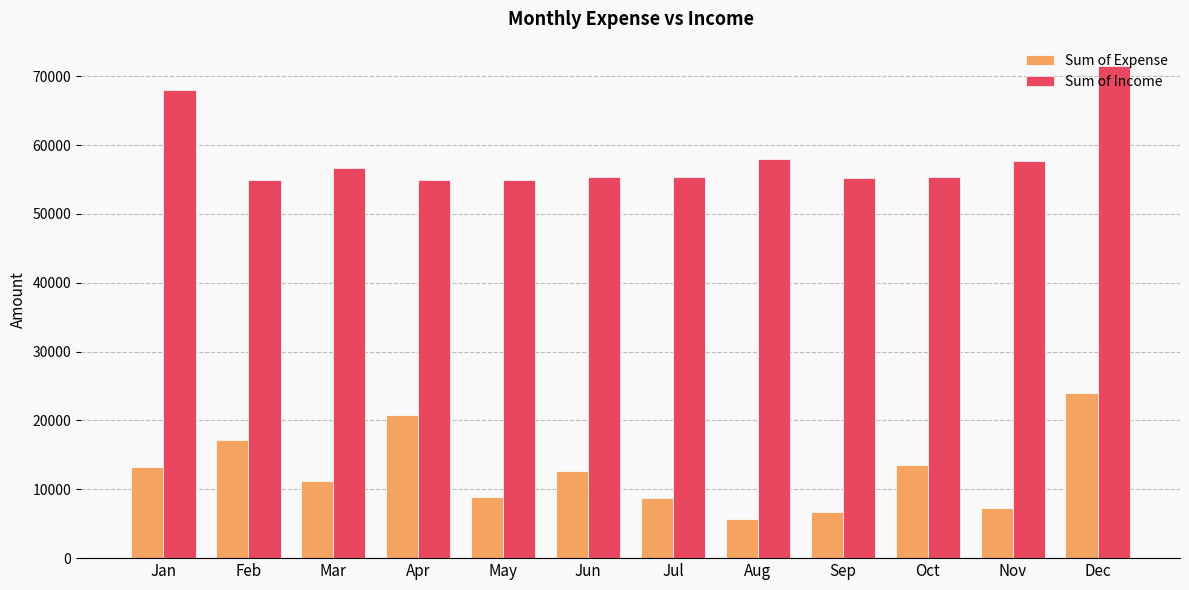

Rank the series by their average value, from lowest to highest.

Sum of Expense, Sum of Income